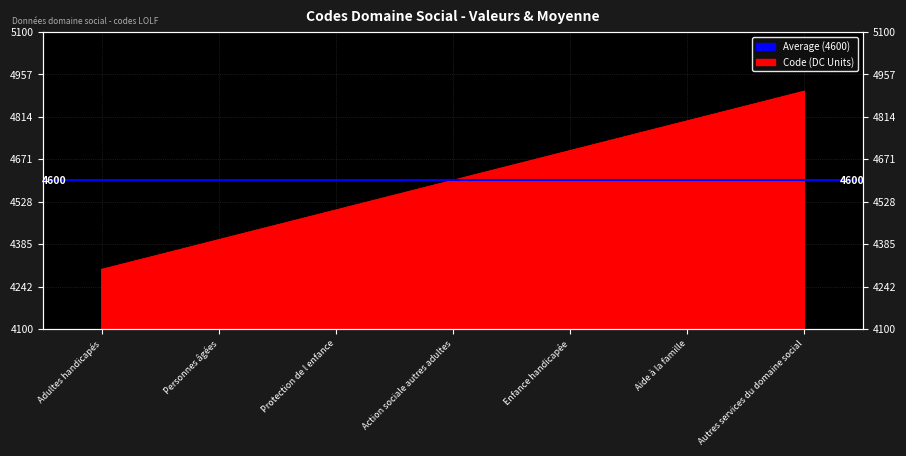

How many data points are less than 4600?

3